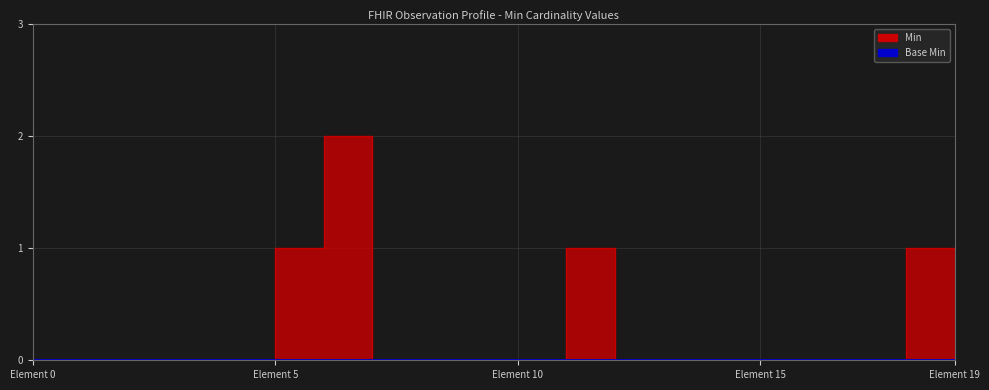

True or false: there are more than 2 points higher than both neighbors.

False